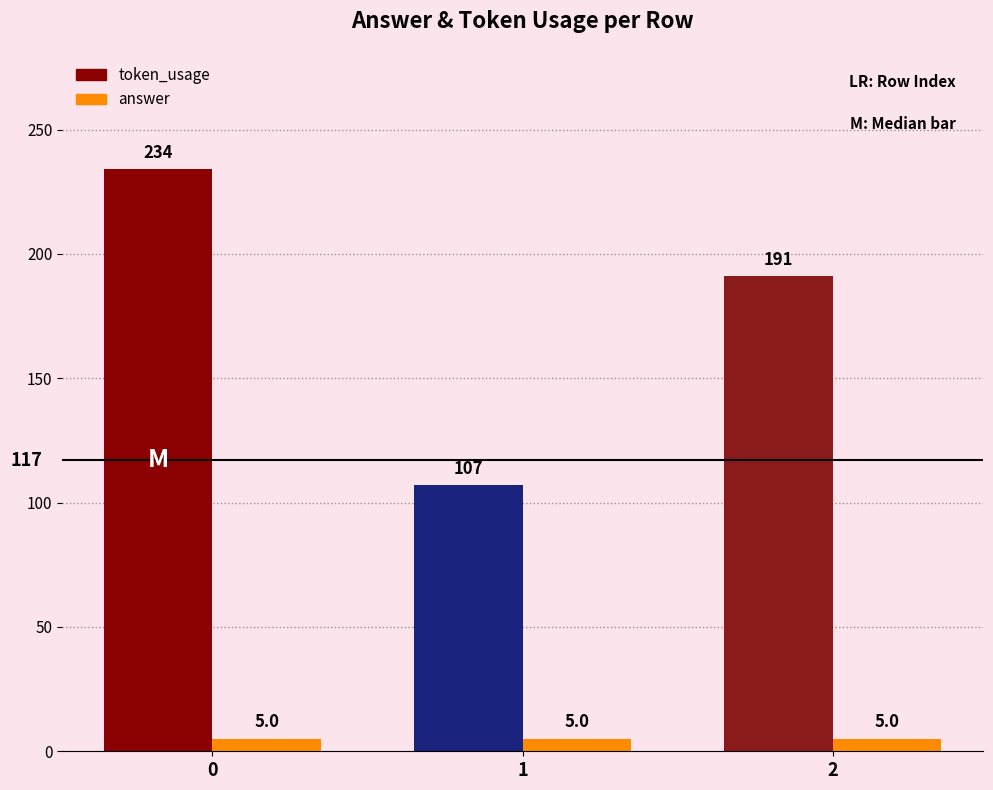

Which series has the widest spread of values?

token_usage